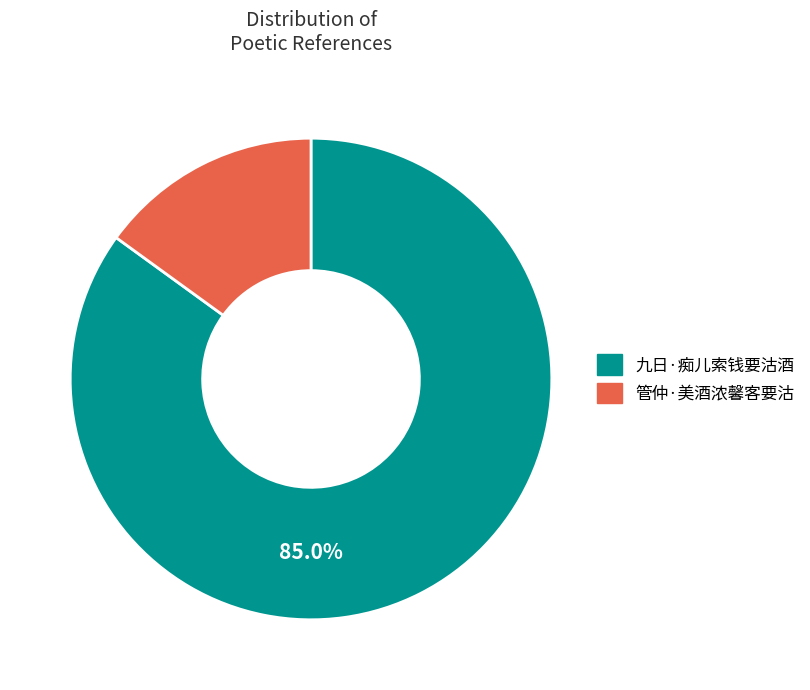

Do 管仲·美酒浓馨客要沽 and 九日·痴儿索钱要沽酒 together represent more than half of the pie?

Yes